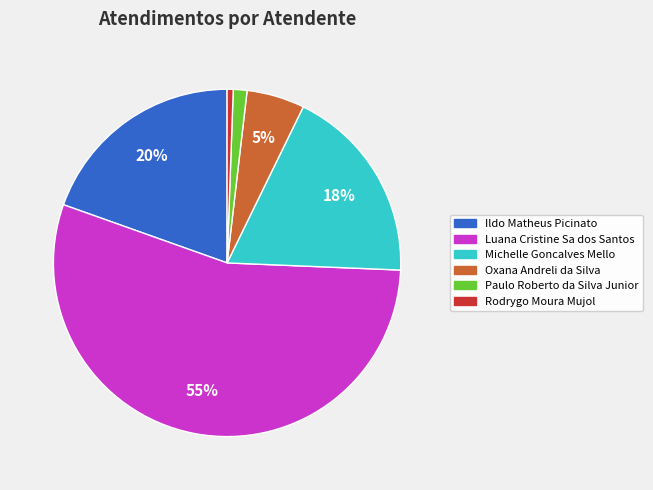

To the nearest percent, what is the difference between the largest and smallest slice percentages?

54%